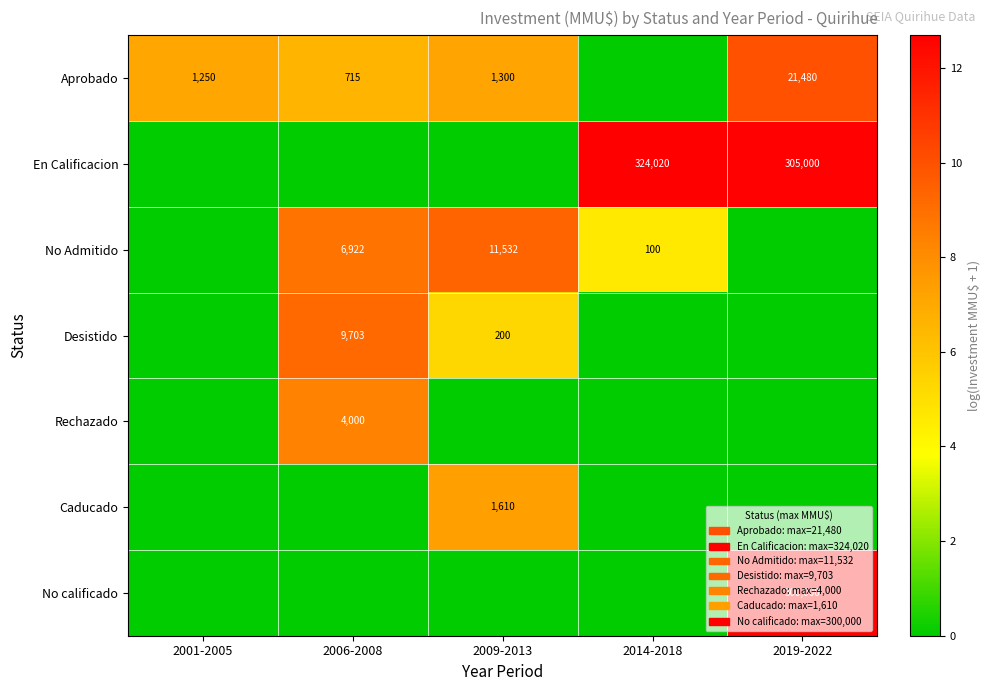

What is the spread (max minus min) of values at 2009-2013?

9.4